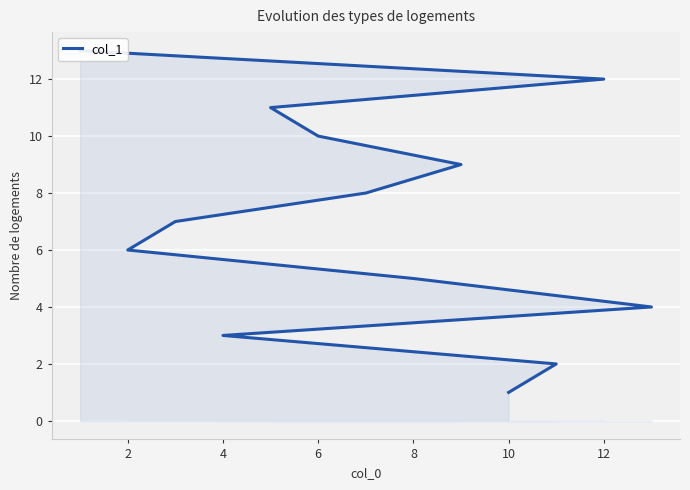

What is the value of the 7th point from the left?

7